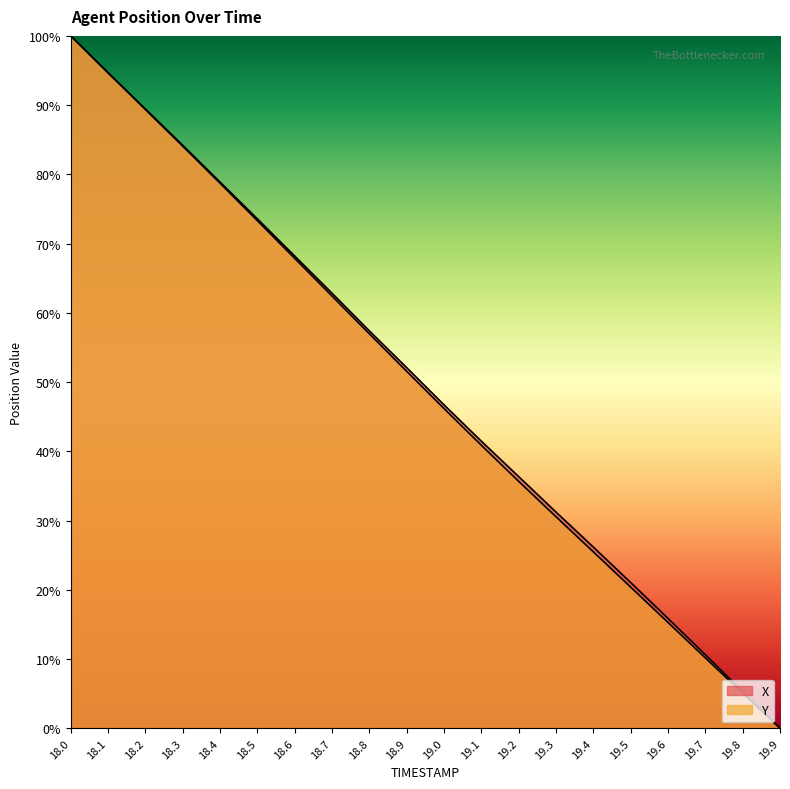

How many lines are shown in the chart?

2